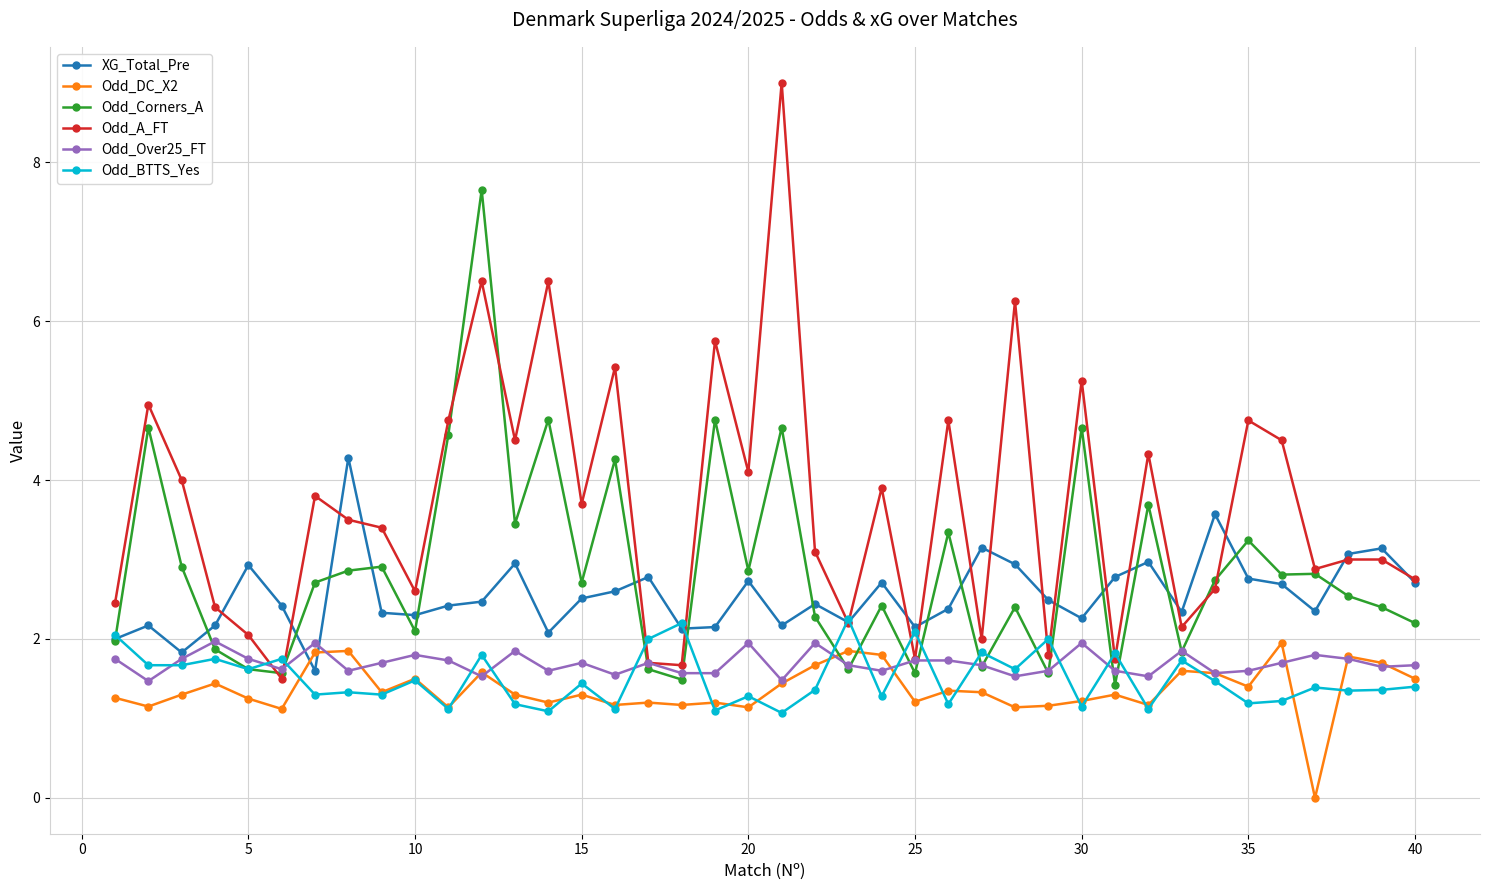

What is the difference between the maximum and minimum values in the Odd_Corners_A series?

6.2